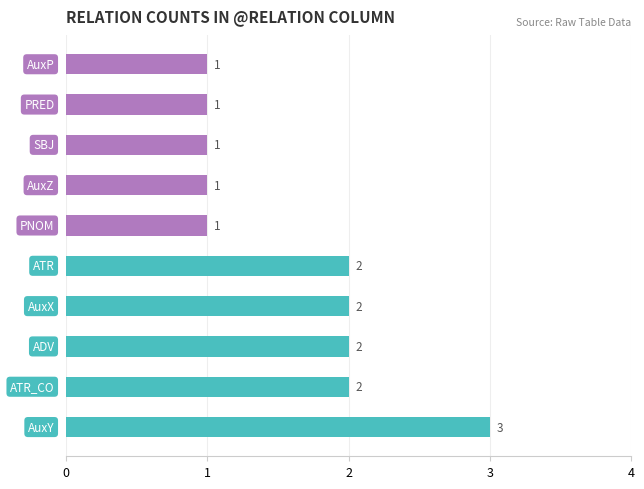

What is the sum of all values?

16